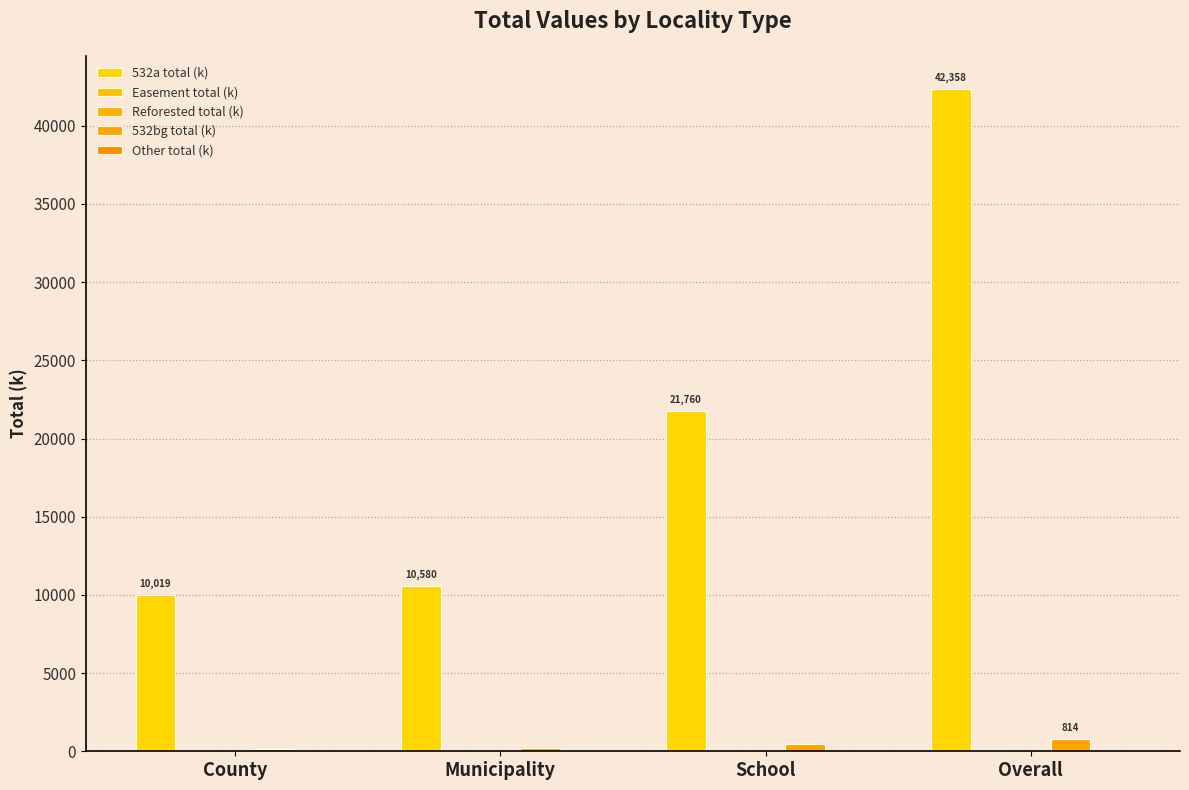

Are the bars grouped side by side (vs. stacked)?

Yes